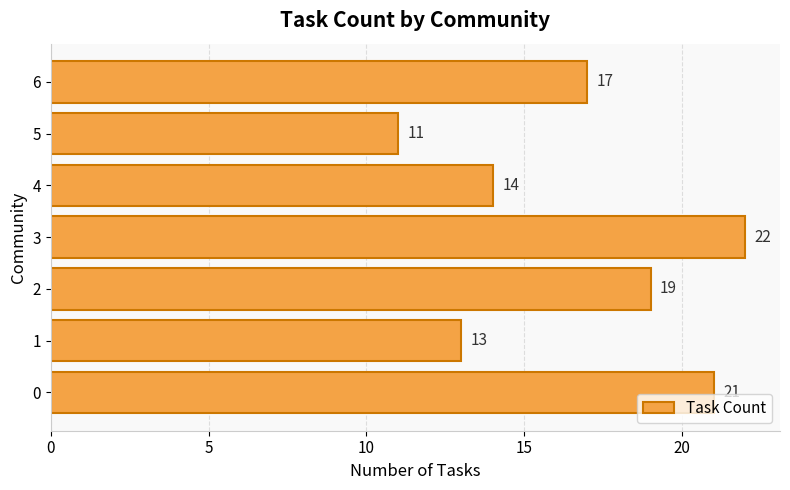

True or false: the data shows 4 at 5.

False